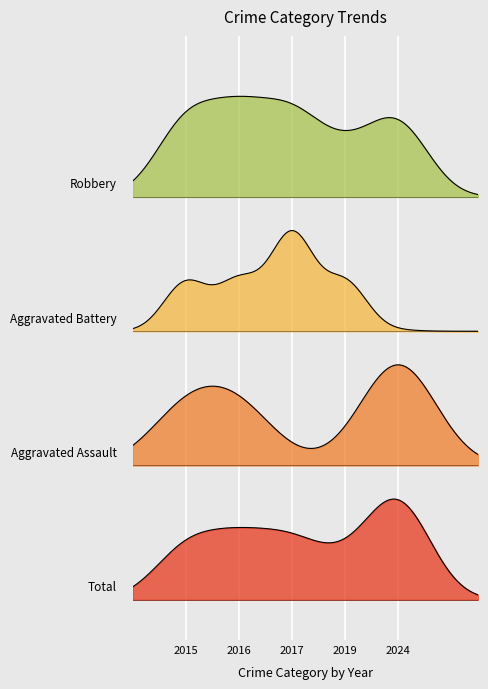

What is the sum of all 2017 values?

6